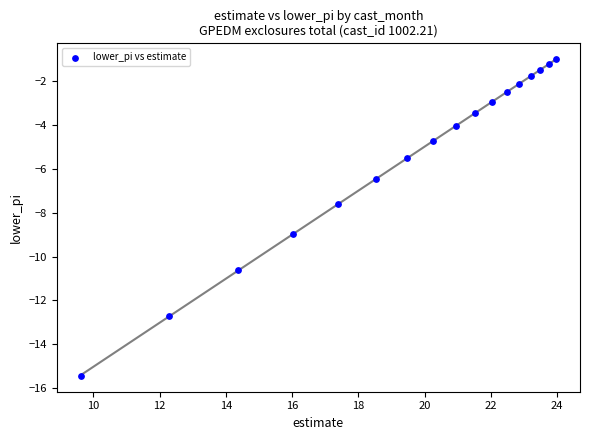

What Y value in the scatter plot is closest to -8?

-7.6